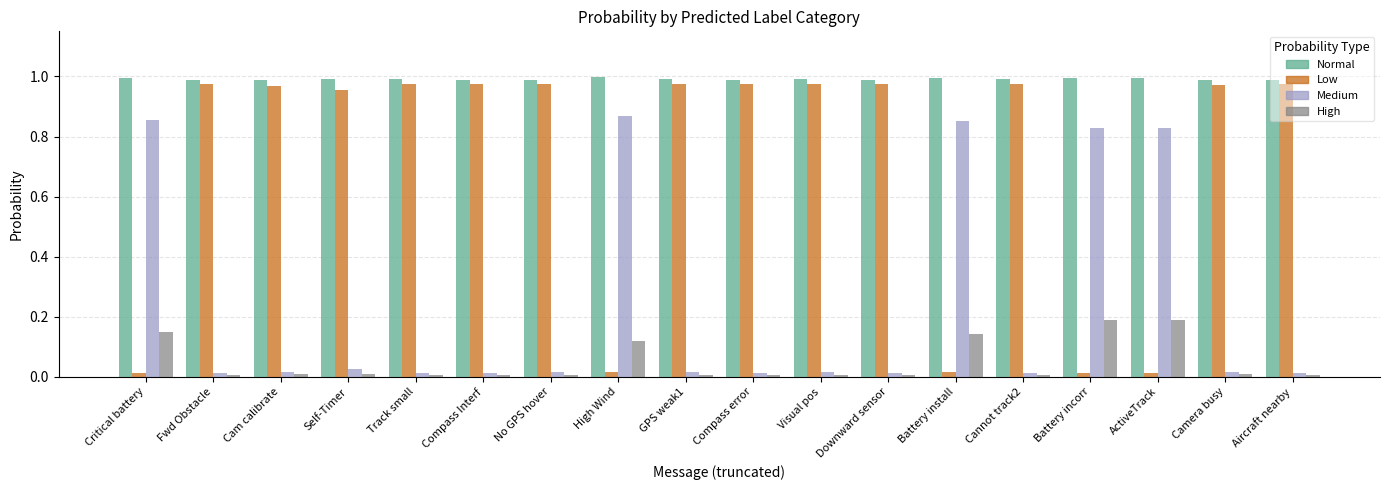

Which series has the widest spread of values?

Low